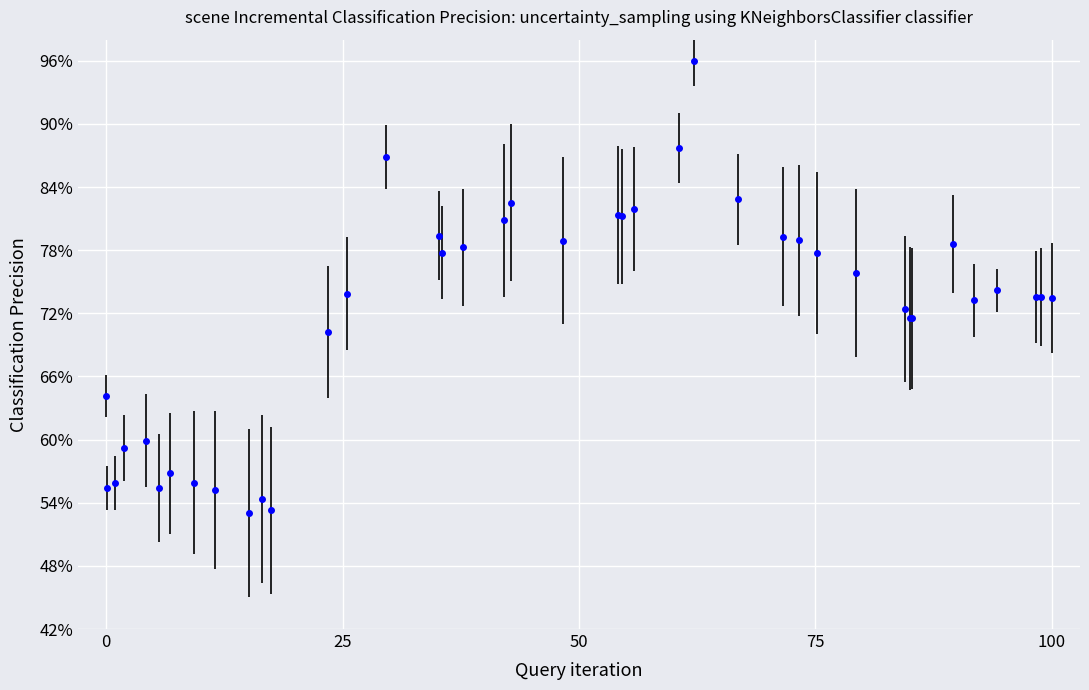

Count the number of categories in the chart.

40